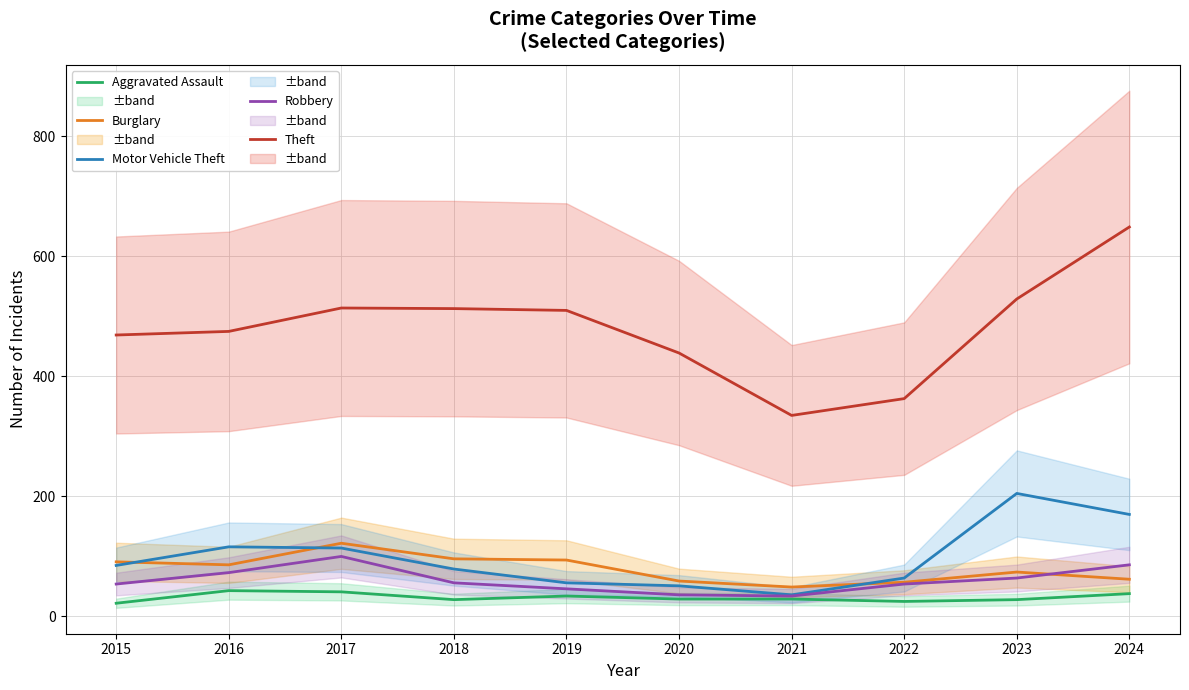

At which label does Theft first exceed 510?

2017